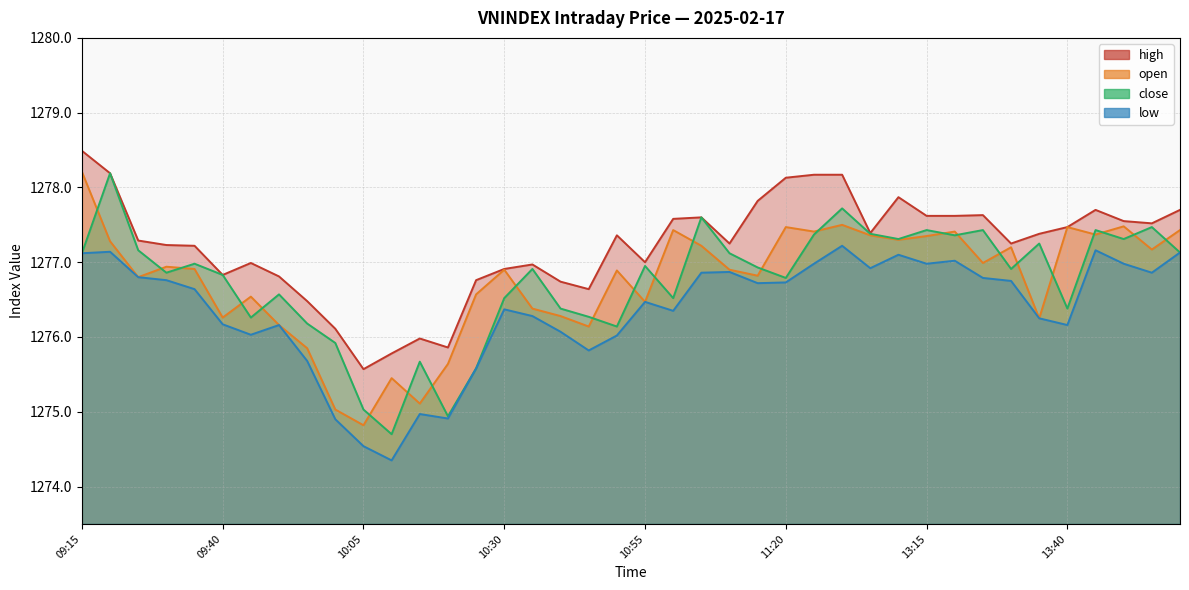

At which category does open reach its first local valley?

09:25